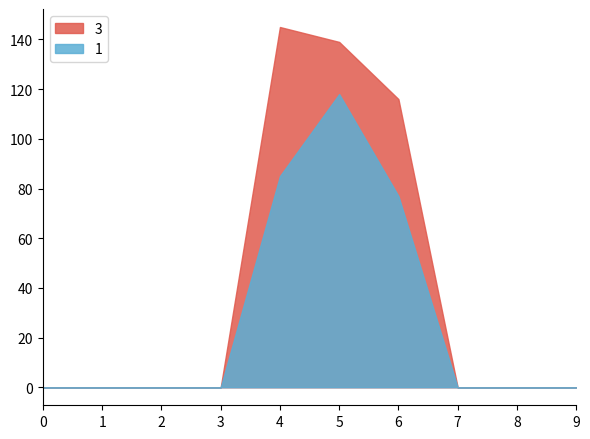

Reading left to right, extract all data points from this chart.

3: 0	0	0	0	145	139	116	0	0	0
1: 0	0	0	0	85	118	77	0	0	0